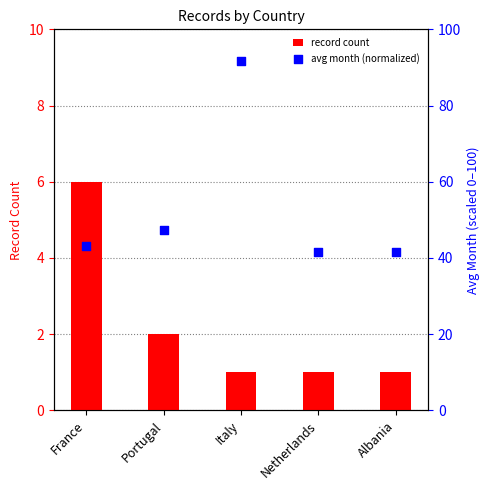

Which series reaches the maximum Y coordinate?

avg month (normalized)